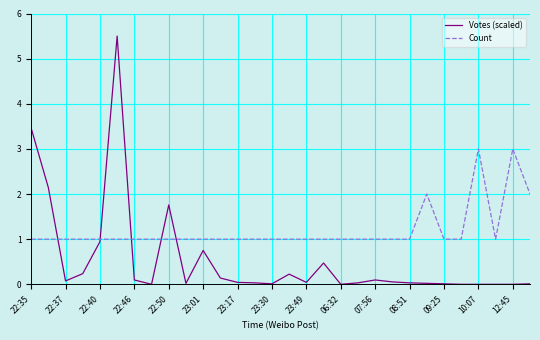

Which series has the largest total across all categories?

Count